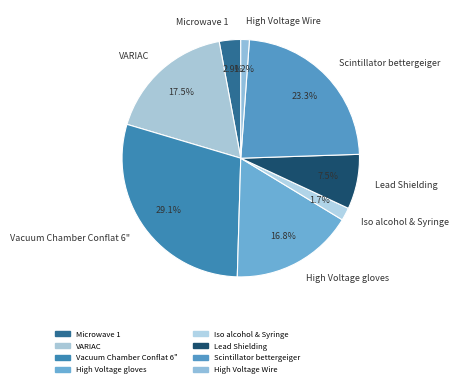

What is the smallest slice in the pie chart?

High Voltage Wire